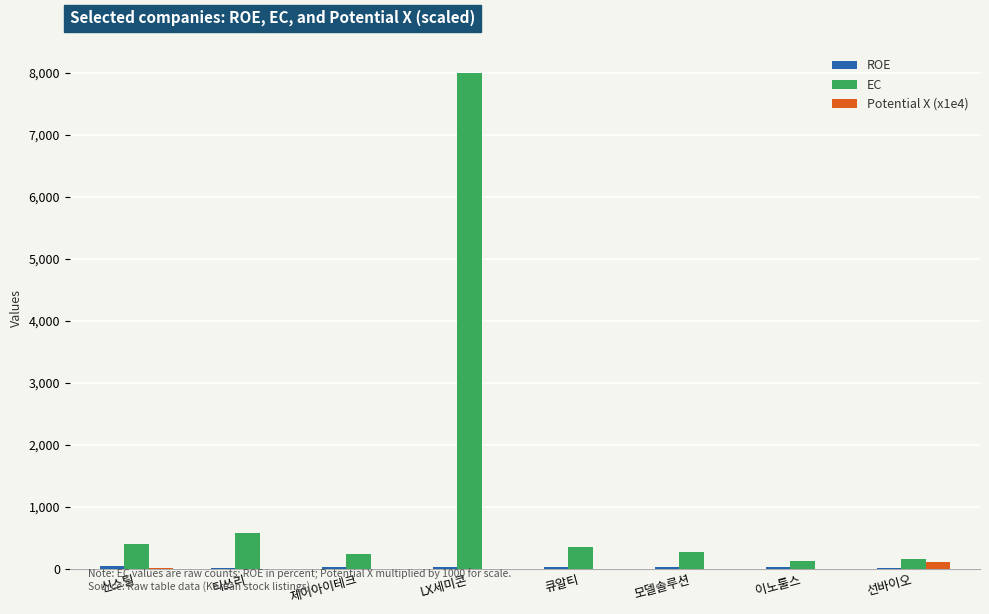

Is the value of Potential X (x1e4) at 큐알티 greater than the value of EC at 신스틸?

No